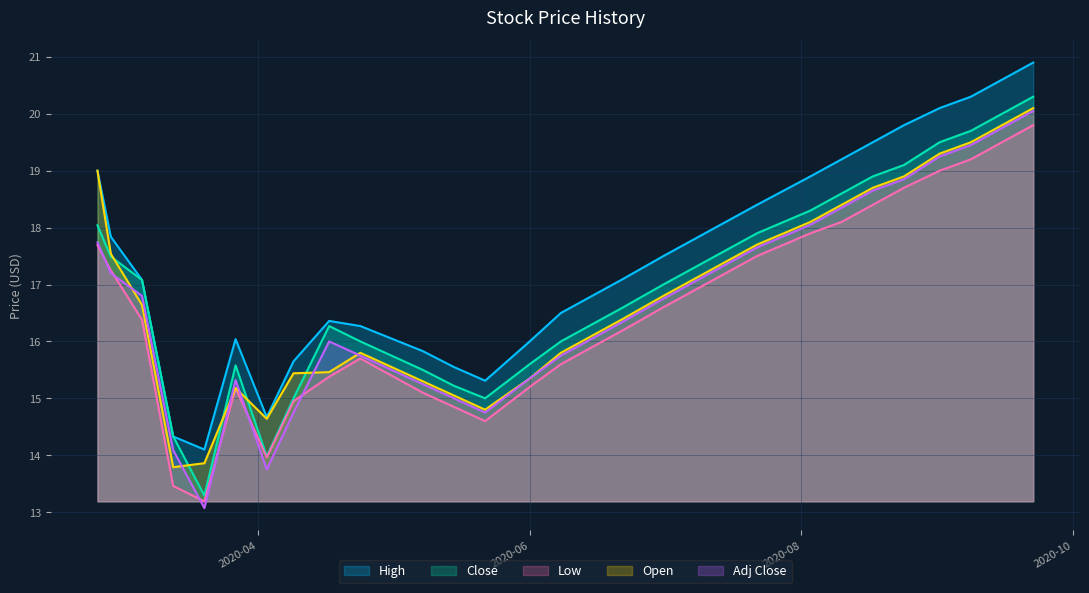

What position from the left is 2020-03-27?

6